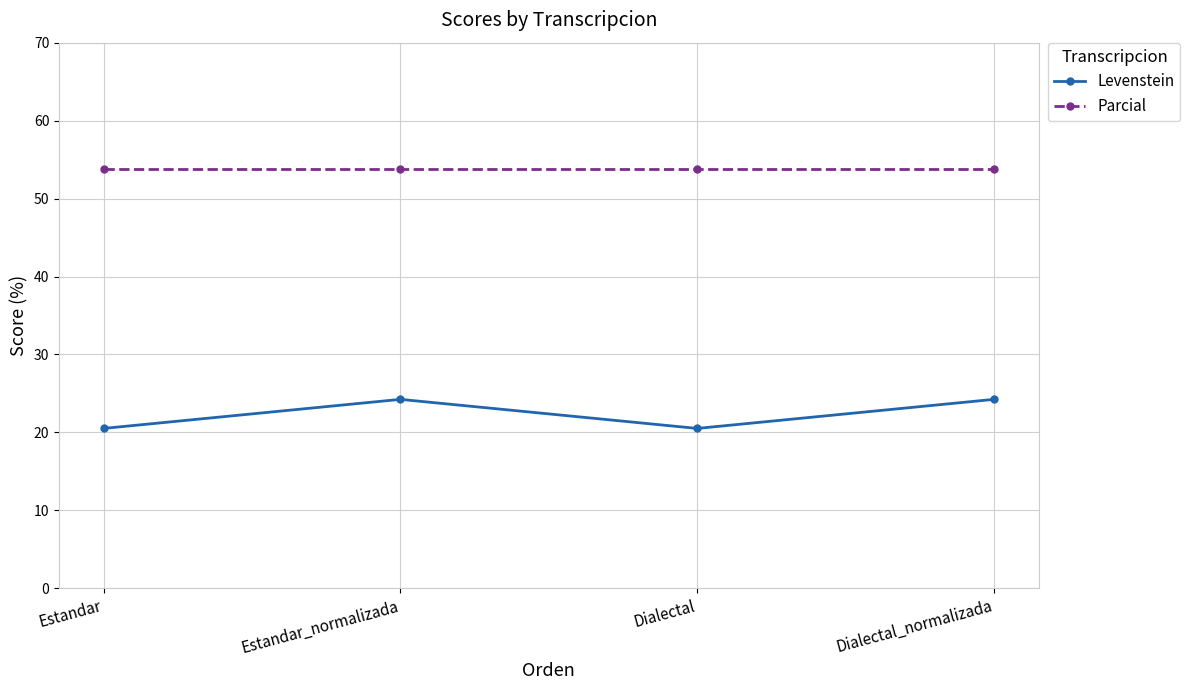

True or false: Parcial has more than 2 points higher than both neighbors.

False